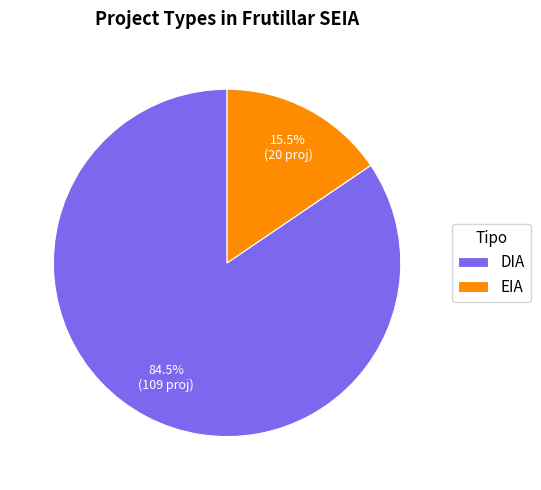

The DIA slice represents 99% of the pie. True or false?

False